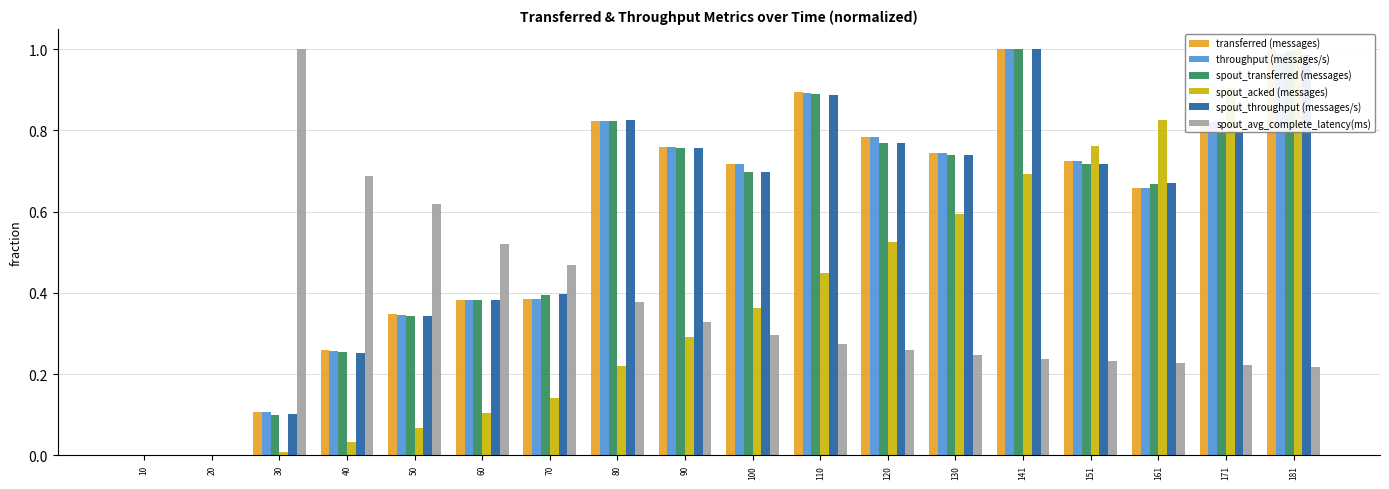

What is the value of the transferred (messages) bar at the 8th from the left?

0.8